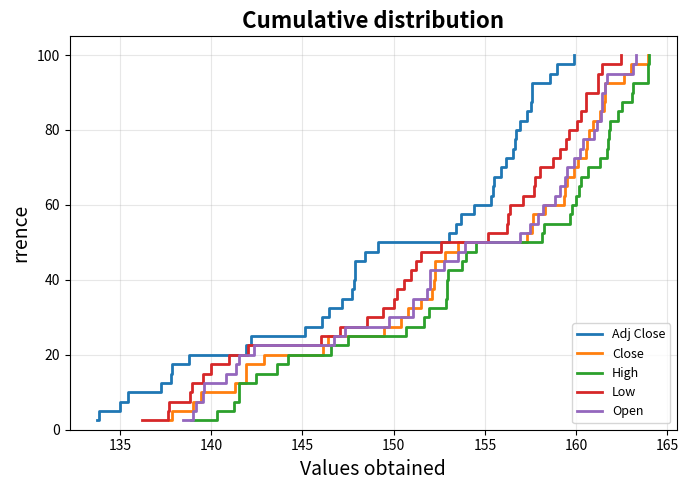

How many values in the Open series exceed 52?

20